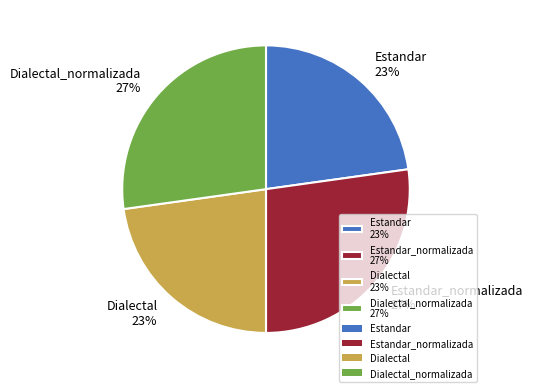

What percentage is the Estandar 23% slice, to the nearest percent?

23%